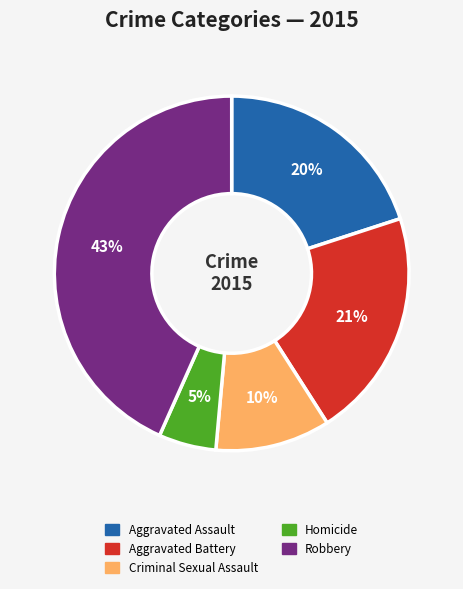

Rank the categories by value from lowest to highest.

Homicide, Criminal Sexual Assault, Aggravated Assault, Aggravated Battery, Robbery